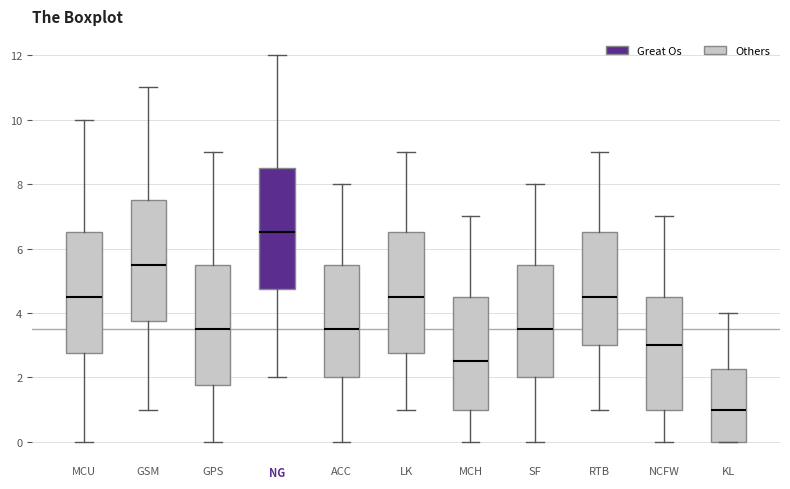

Where does the median line of the box for KL sit on the y-axis? The values are not printed on the chart, so give them approximately, as read against the axis.

1.0